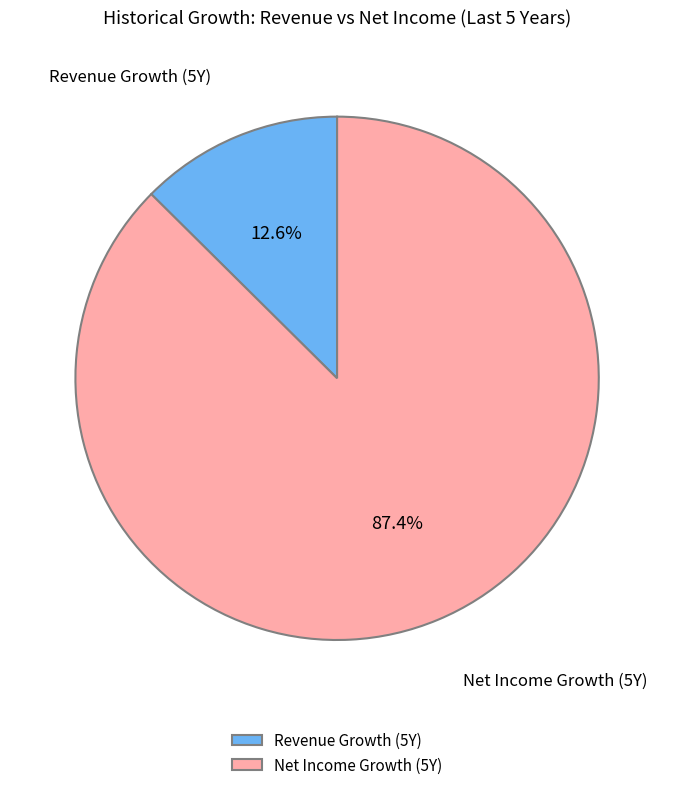

Which category has the biggest portion of the pie?

Net Income Growth (5Y)